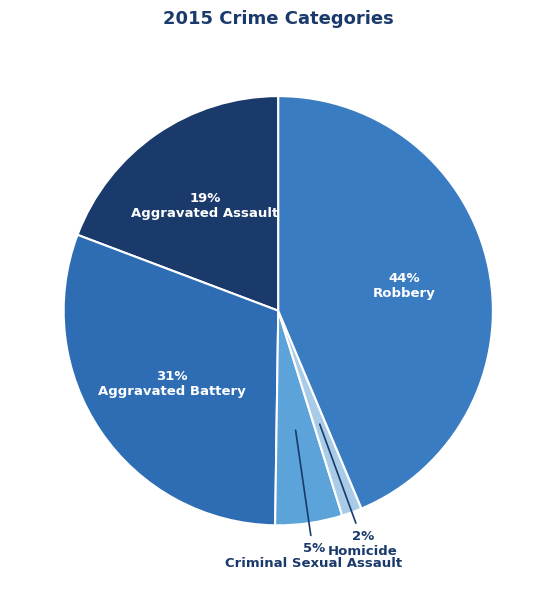

What percentage is the Robbery slice, to the nearest percent?

44%